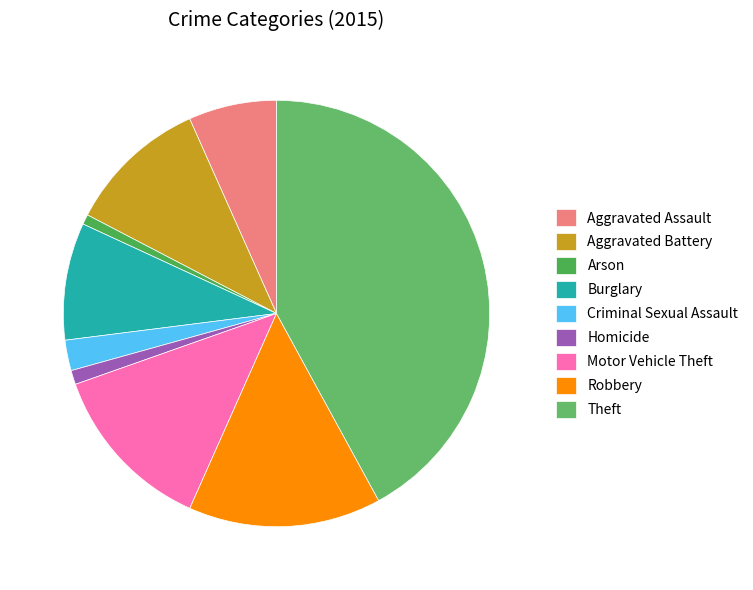

Count the number of slices in the pie.

9